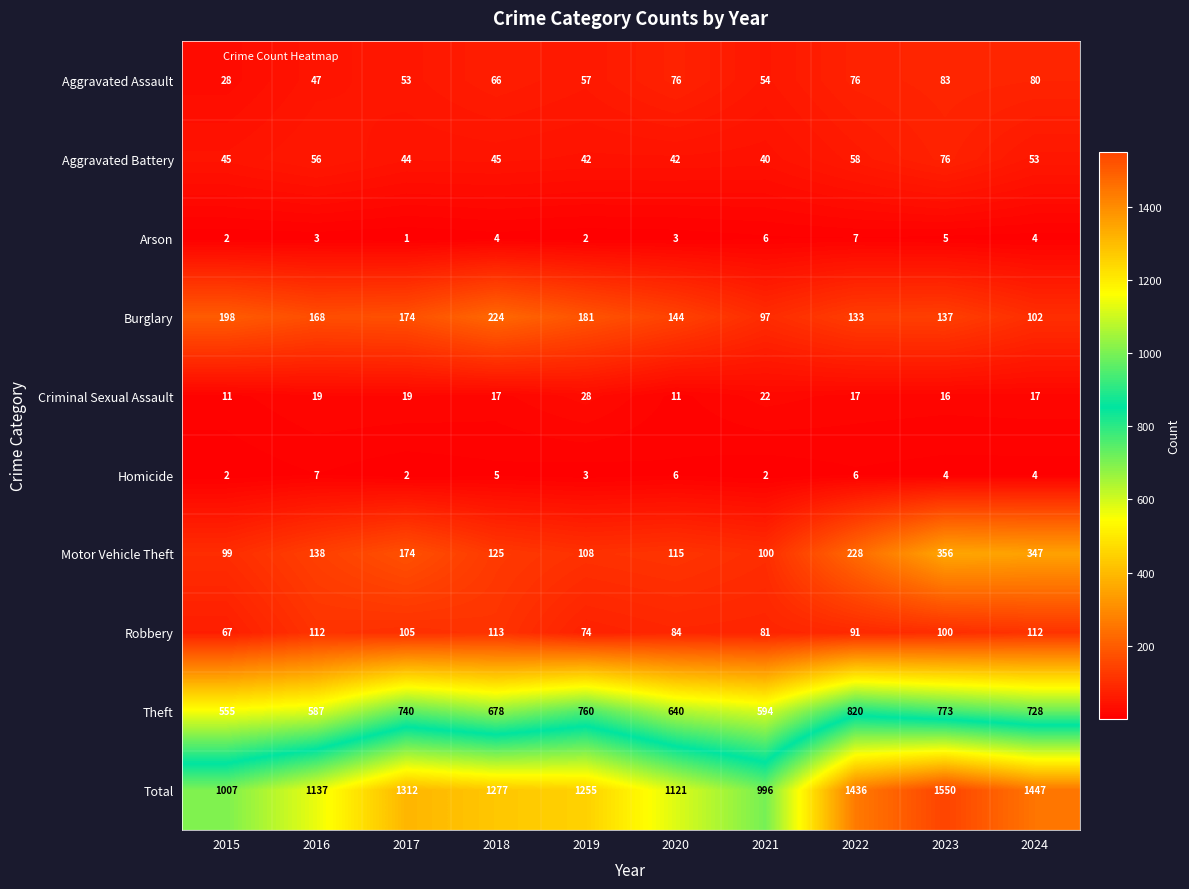

The value of Aggravated Battery at 2023 is 76. True or false?

True